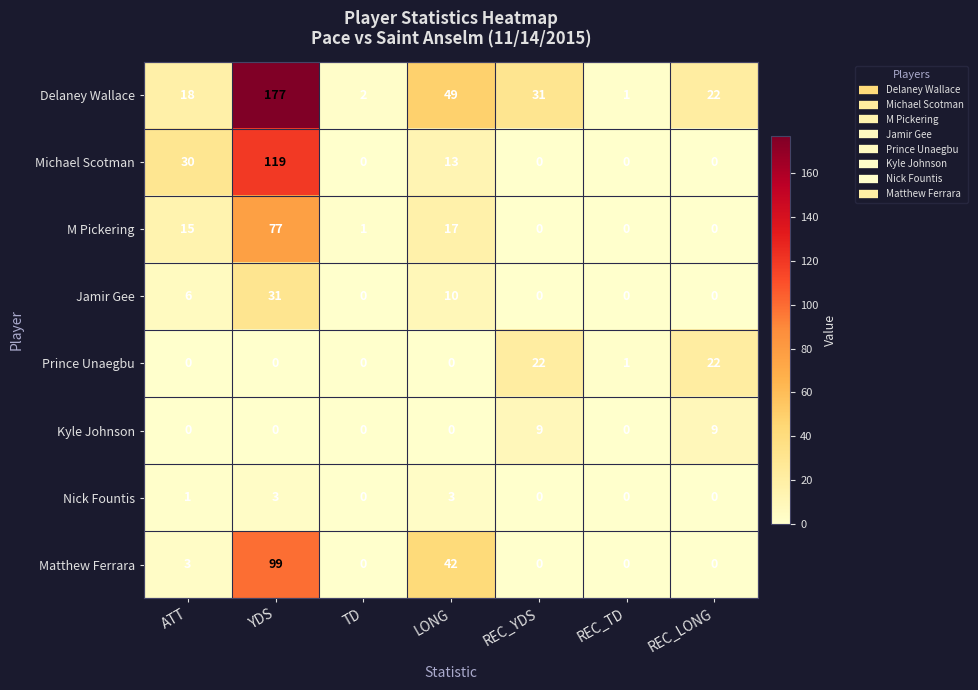

Is it true that Kyle Johnson equals 6 at LONG?

False